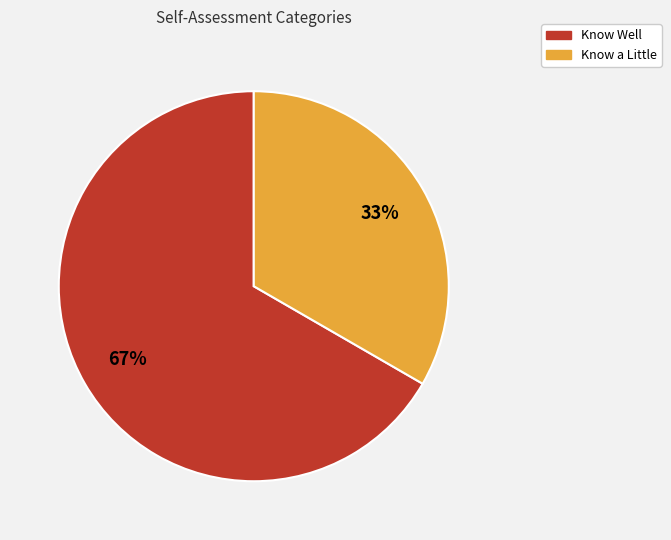

Is the sum of Know a Little and Know Well greater than half?

Yes